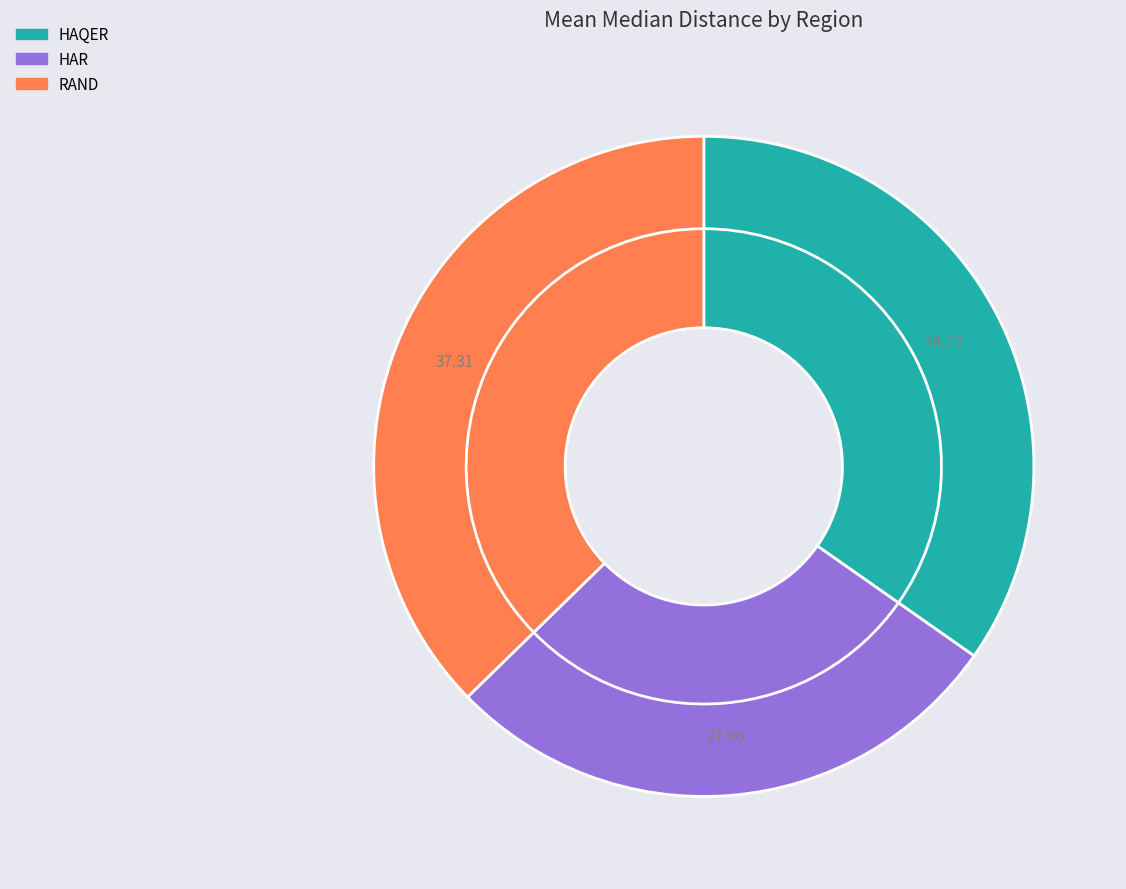

What portion of the pie excludes RAND?

62.7%